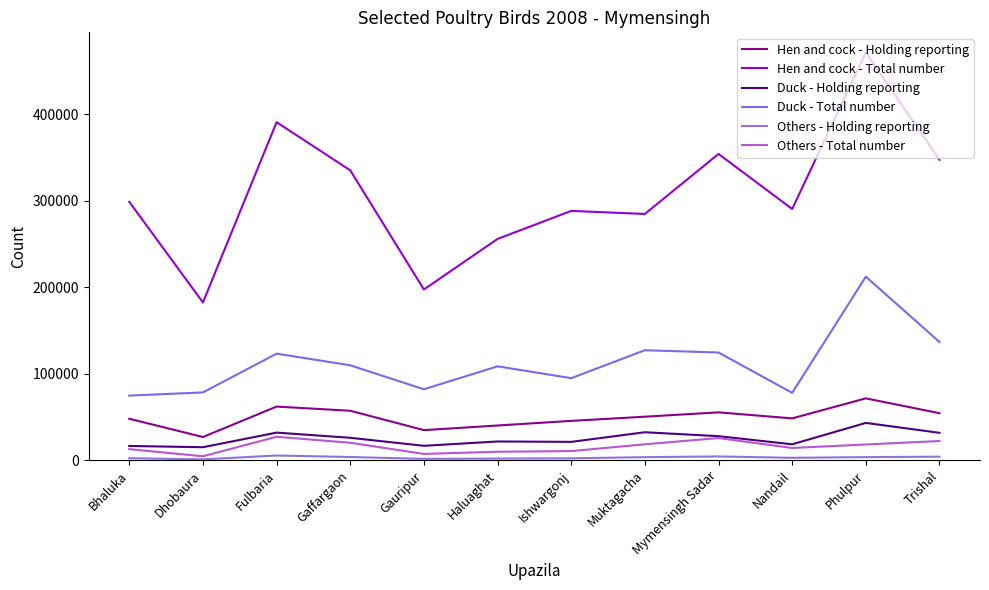

At which label is Others - Total number closest to 15730?

Nandail